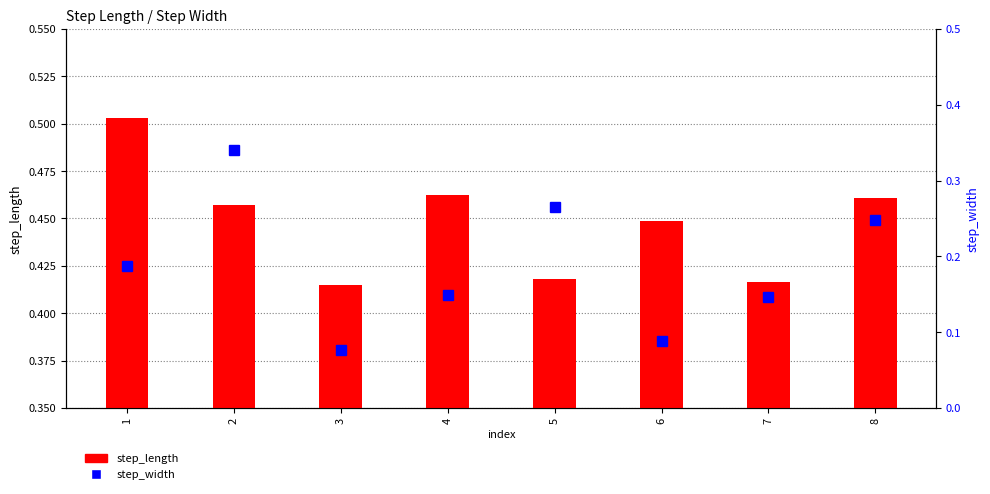

How many series are shown in this chart?

2